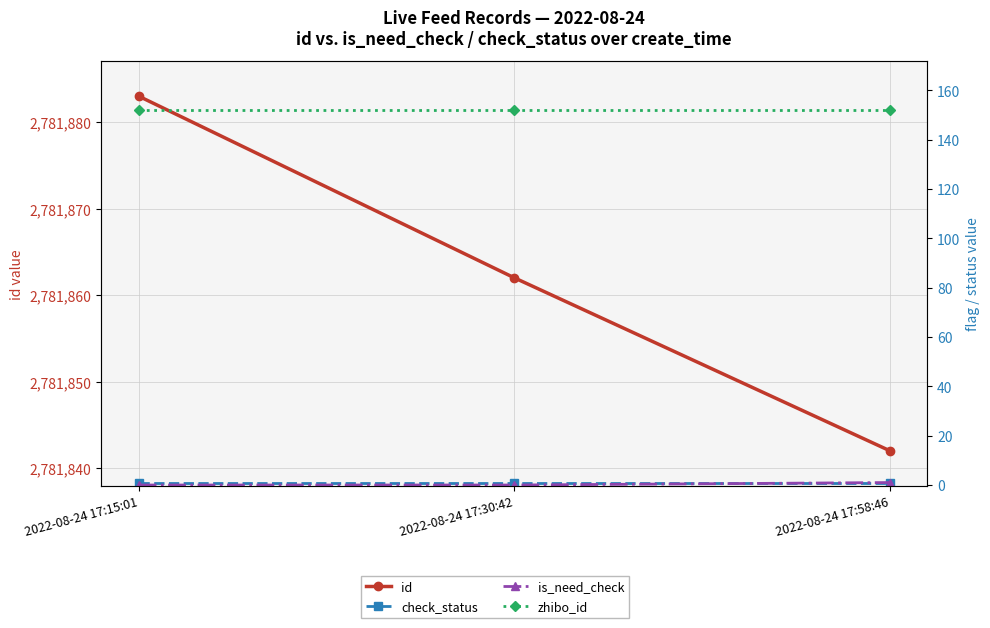

True or false: id has a value of 2781883 at 2022-08-24 17:15:01.

True